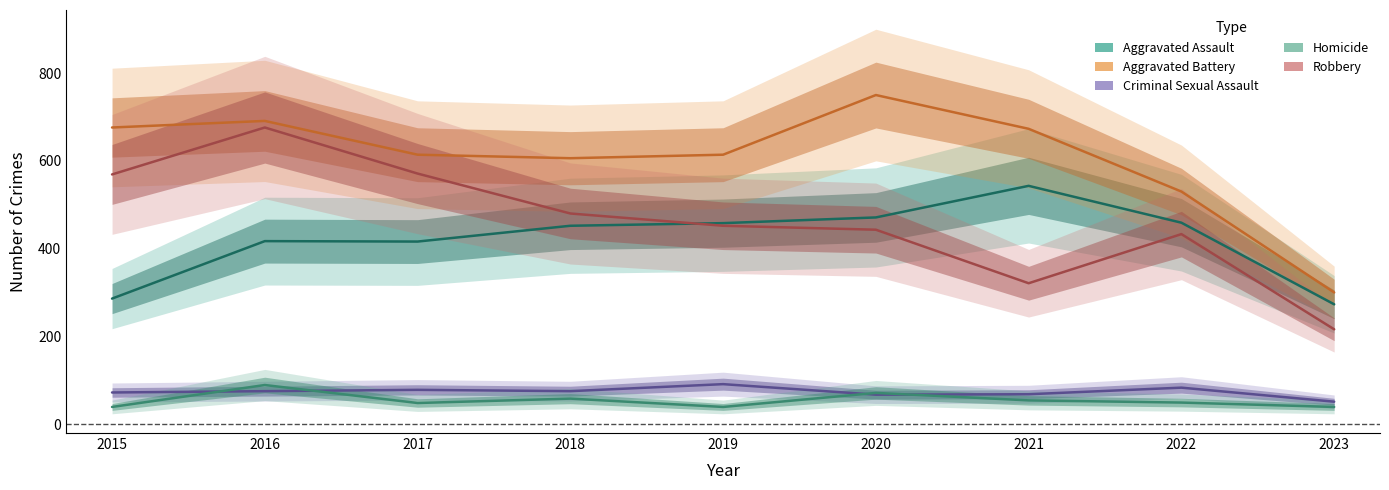

Which series has the largest total across all categories?

Aggravated Battery